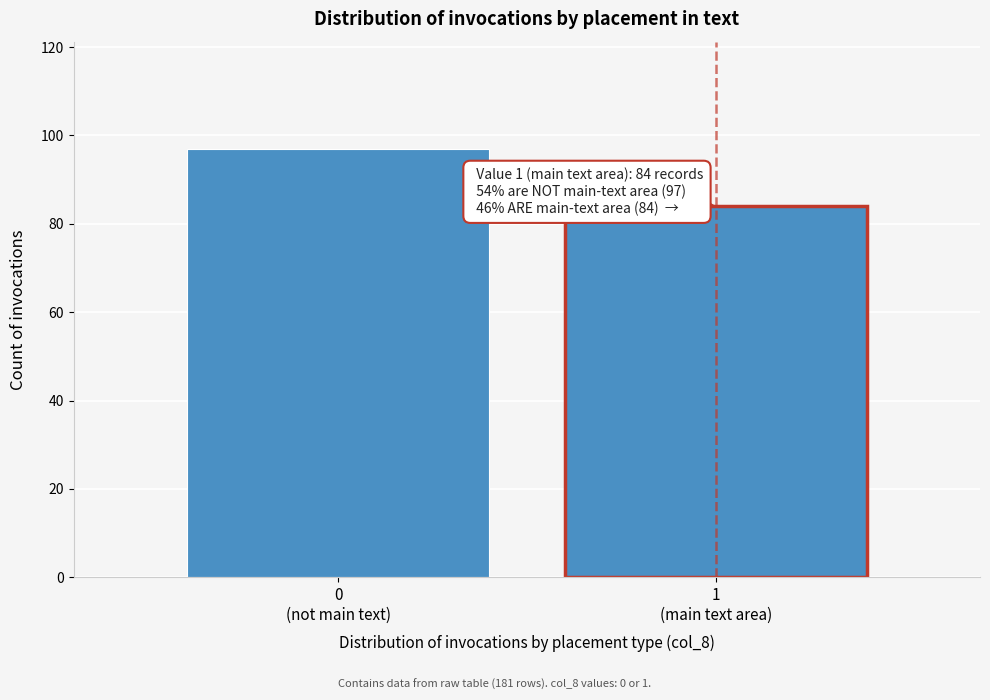

Reading right to left, transcribe all the data shown in this chart.

84	97